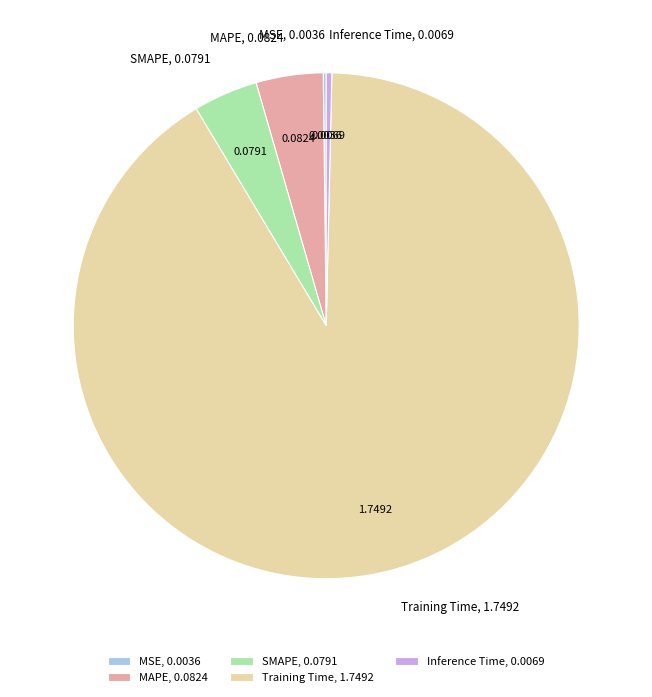

Combined, do SMAPE and Training Time account for over 50%?

Yes